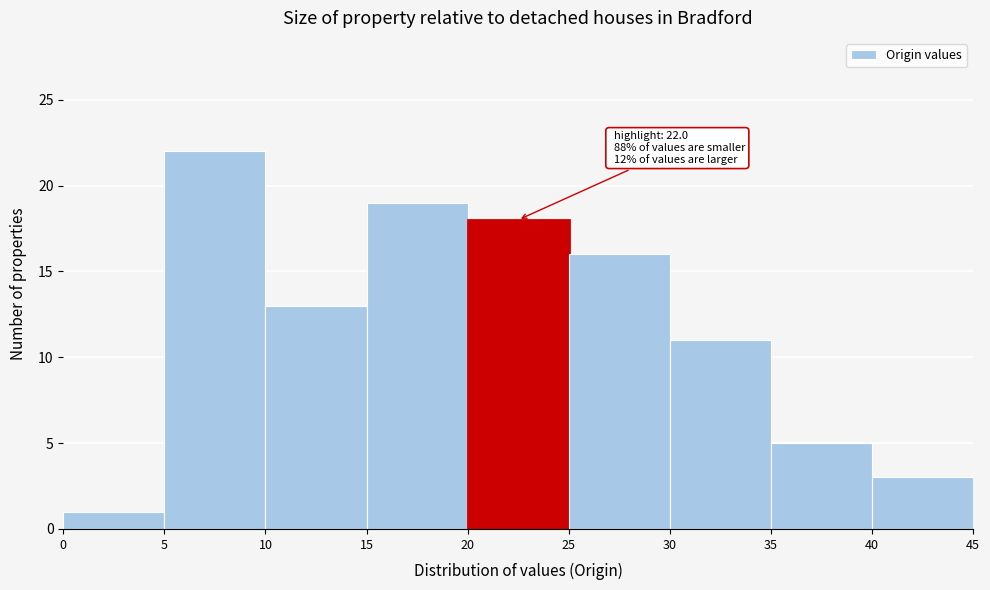

Which range on the x-axis has the tallest bar?

5 to 10